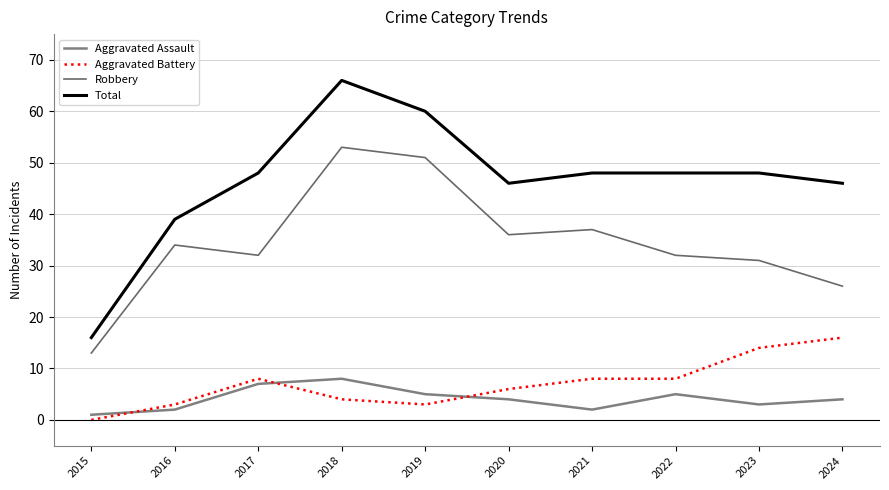

How many interior local valleys does the Total series have?

1